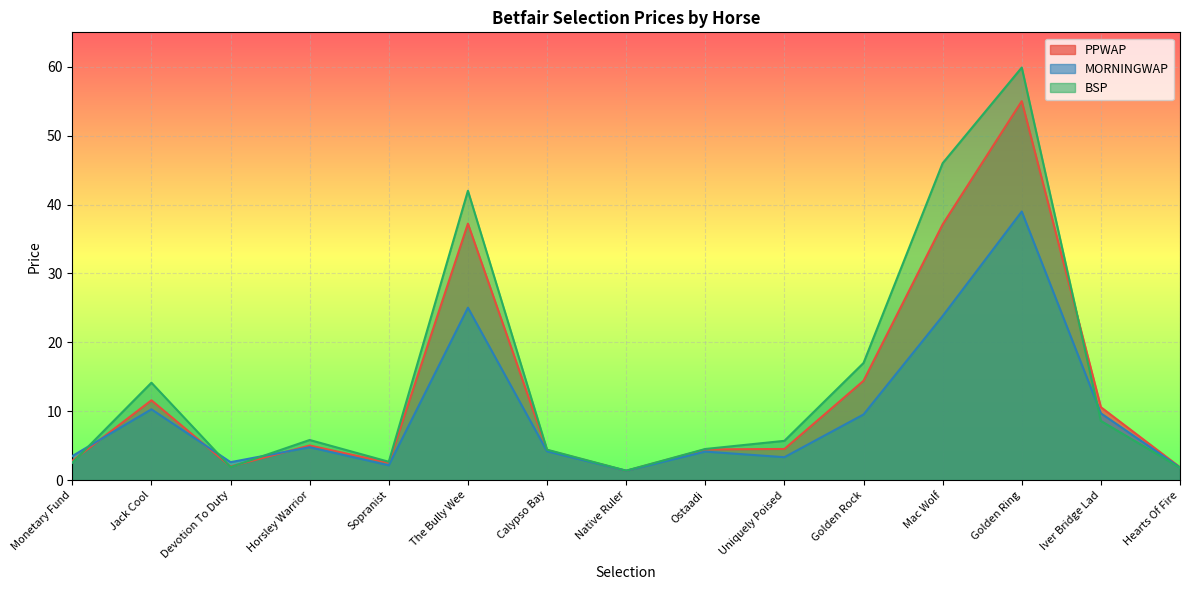

The MORNINGWAP series shows 23.8 at Mac Wolf. True or false?

True